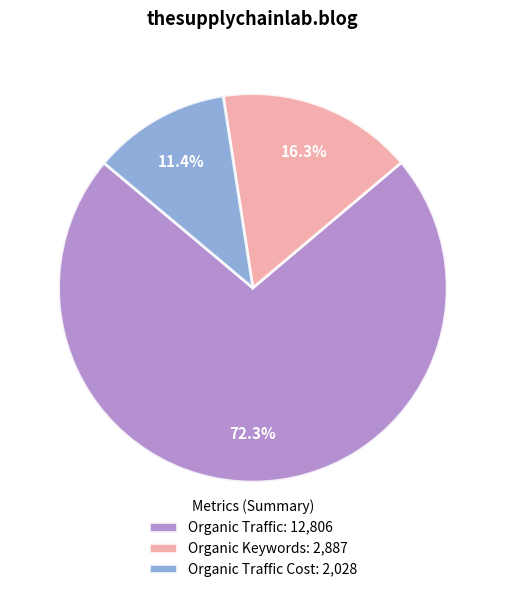

What is the total percentage of Organic Traffic: 12,806 and Organic Traffic Cost: 2,028?

83.7%